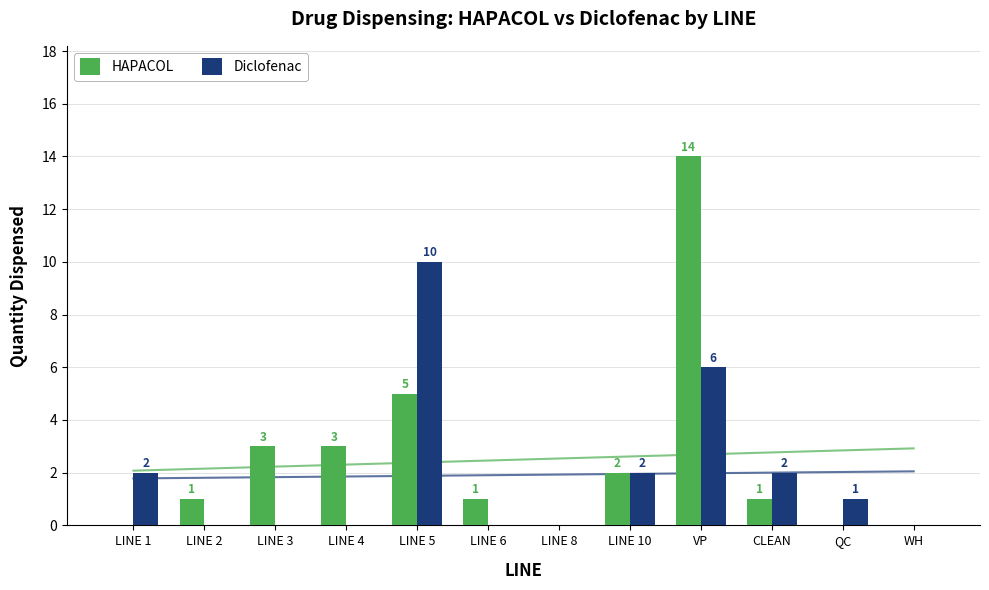

The value of Diclofenac at LINE 1 is 3. True or false?

False